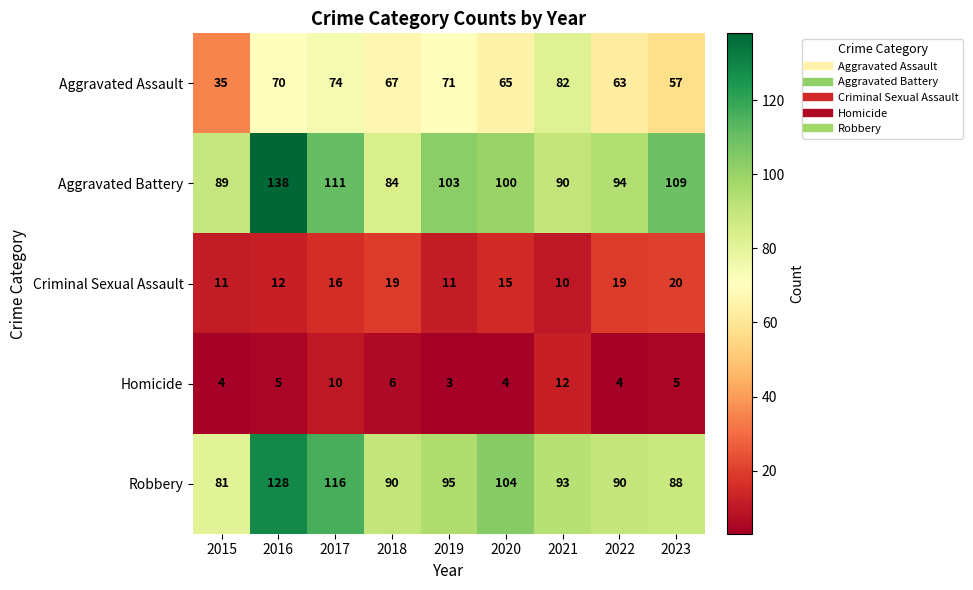

The value of Robbery at 2019 is 95. True or false?

True